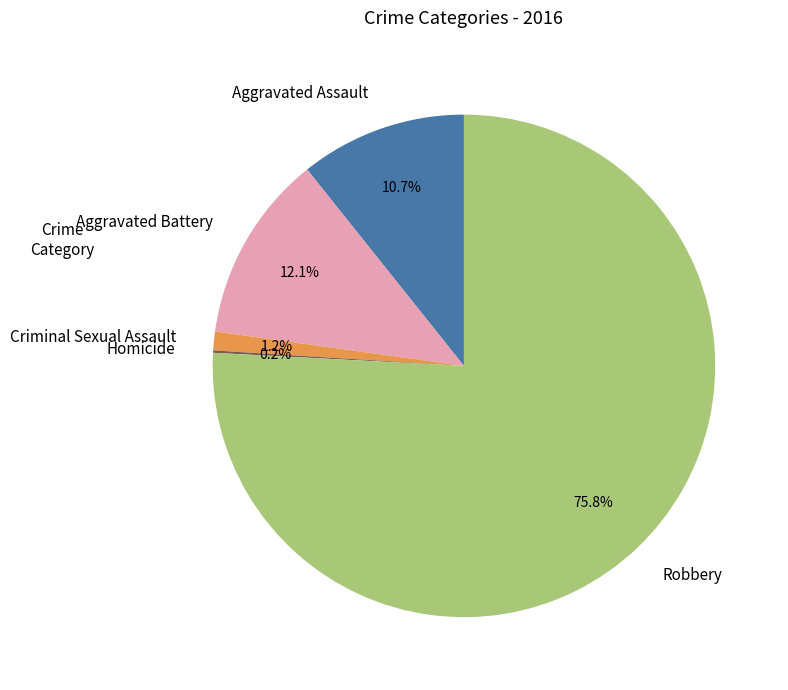

What is the largest slice in the pie chart?

Robbery